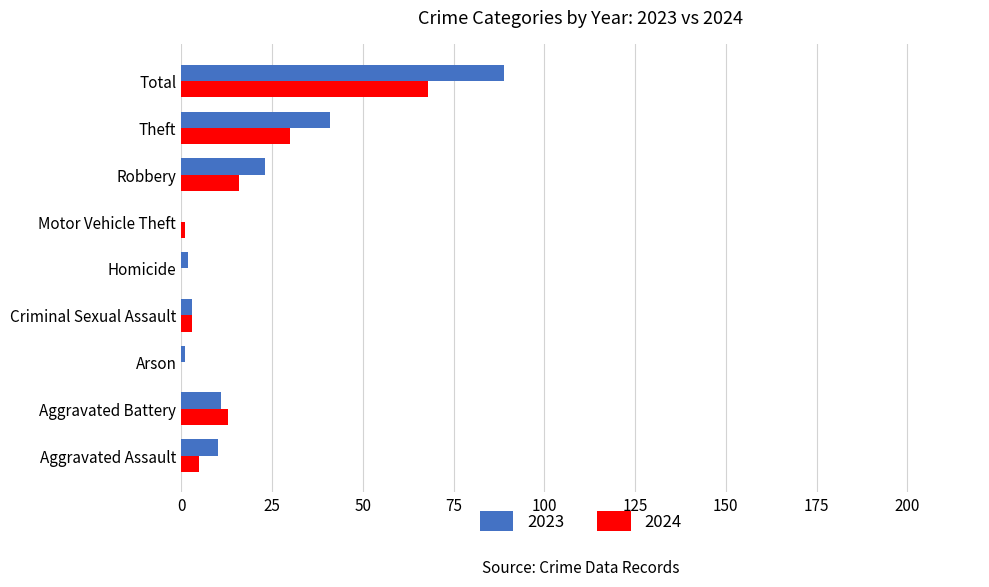

Which series has the largest total across all categories?

2023